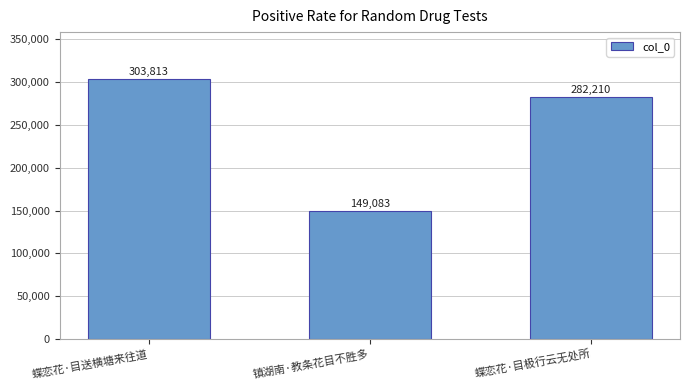

What is the average value?

245035